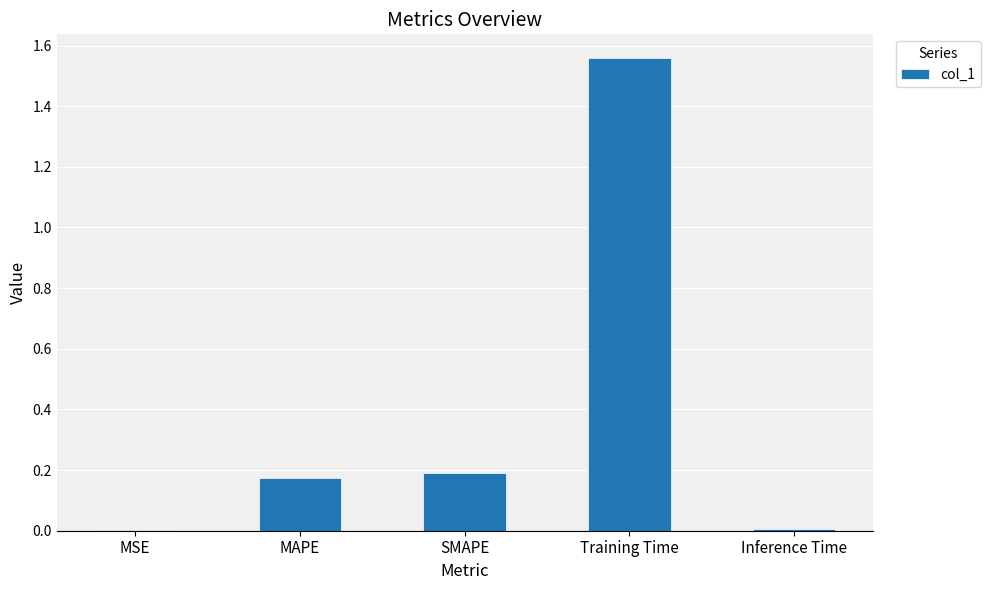

At which category does the chart reach its peak across all series?

Training Time